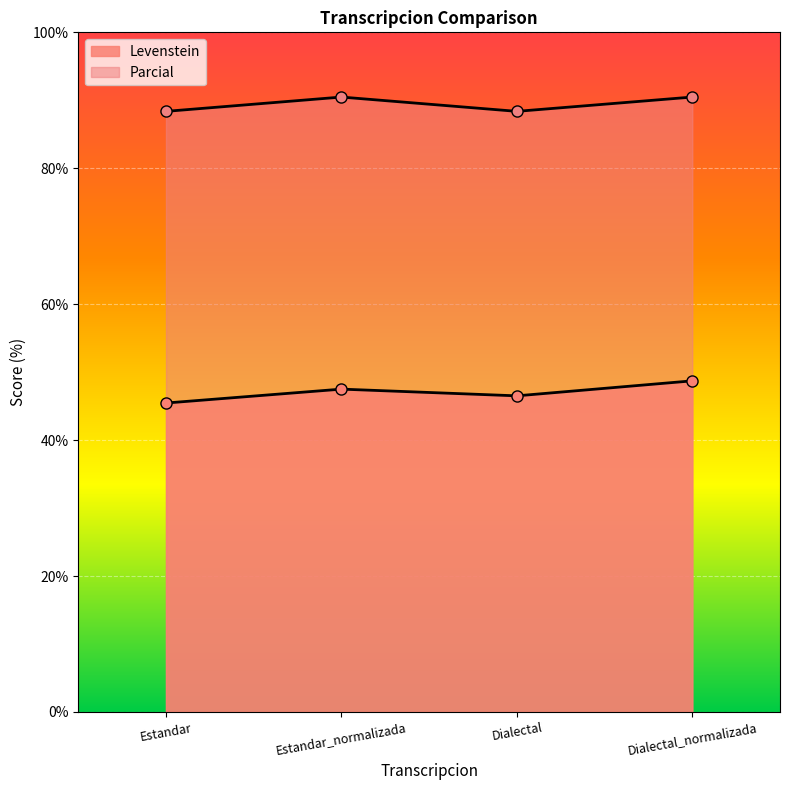

True or false: Levenstein and Parcial intersect in this chart.

False